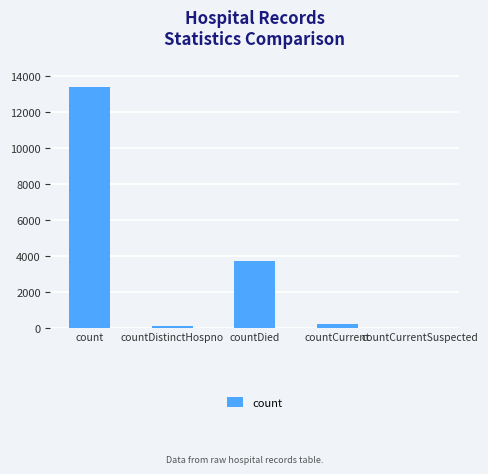

What is the average value?

3471